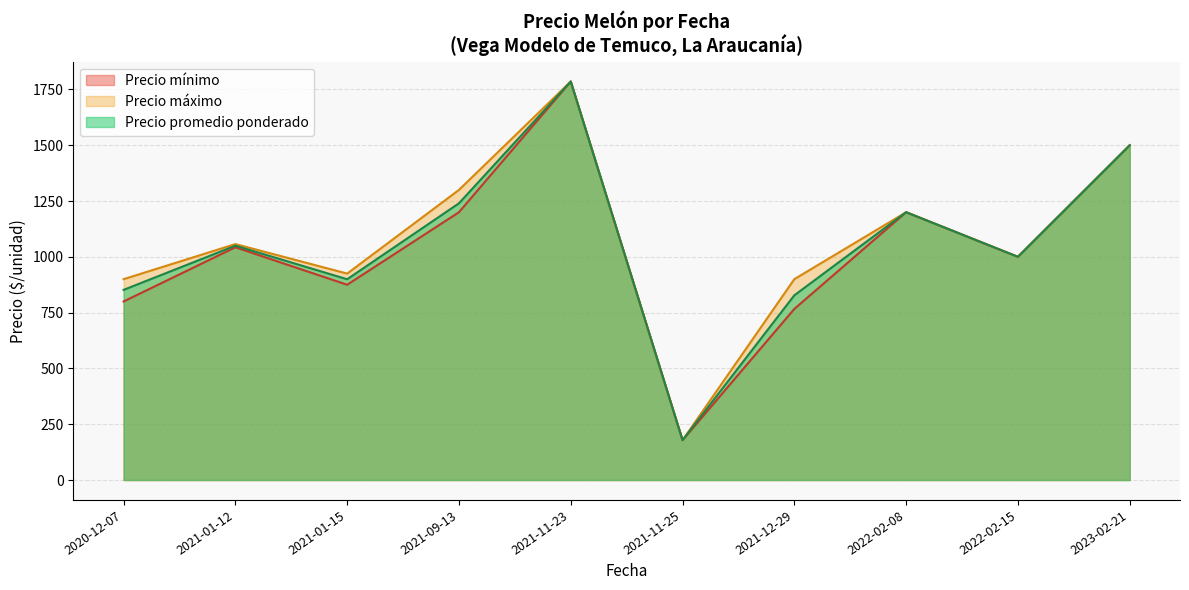

At which category does the chart reach its minimum across all series?

2021-11-25